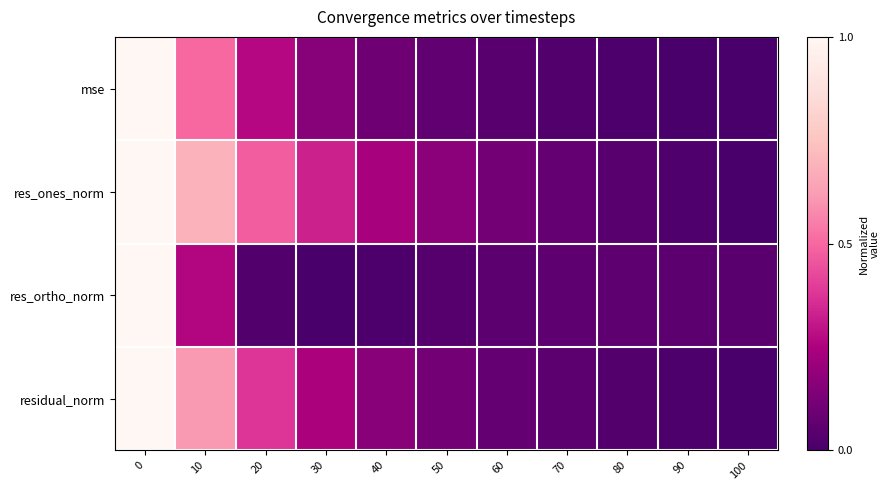

List the series in order of their peak value, lowest first.

mse, res_ones_norm, res_ortho_norm, residual_norm